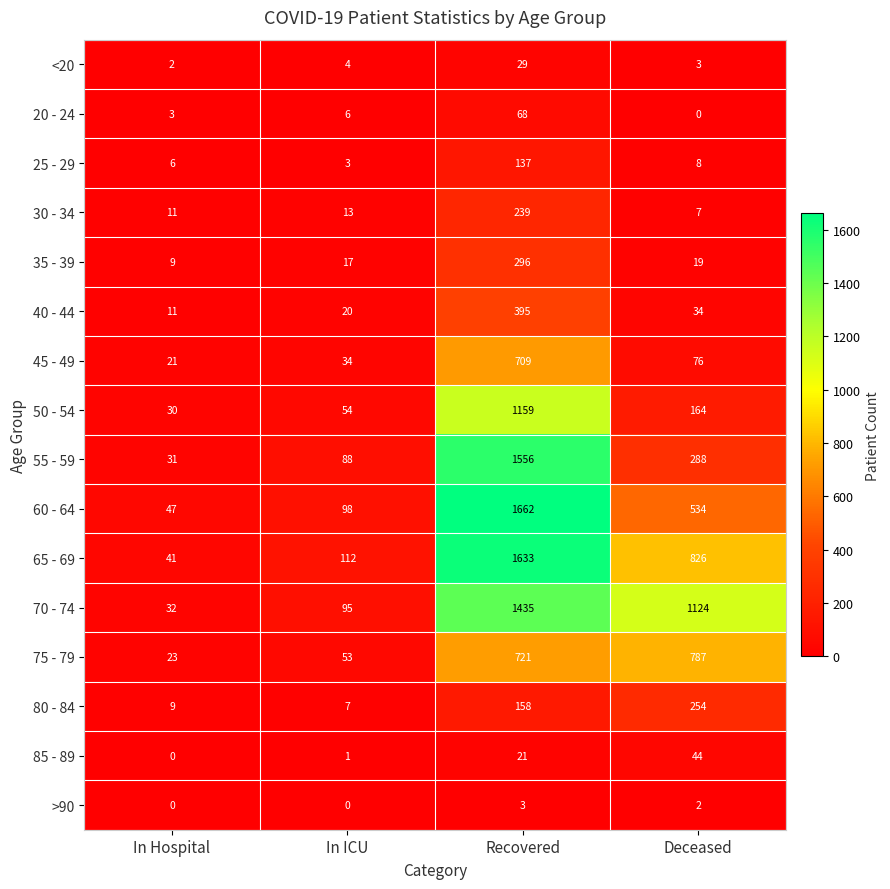

List the labels in order of 20 - 24 value, largest first.

Recovered, In ICU, In Hospital, Deceased